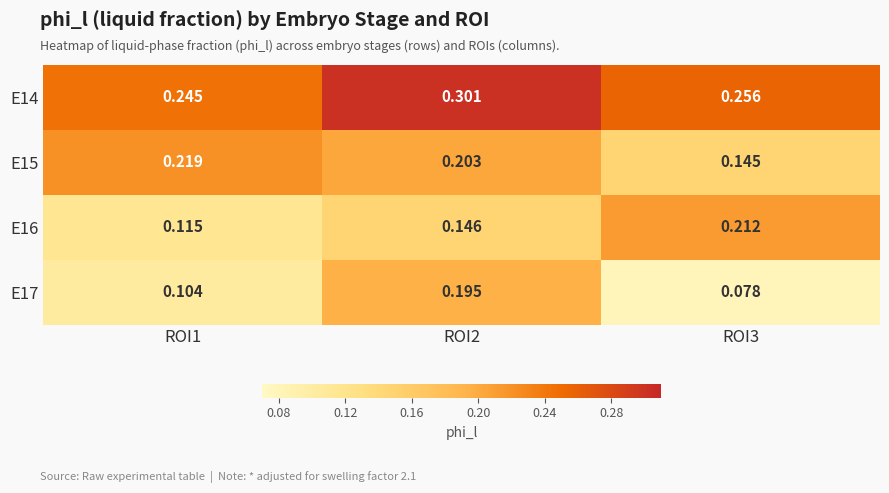

Is the value of E16 at ROI2 greater than the value of E14 at ROI1?

No